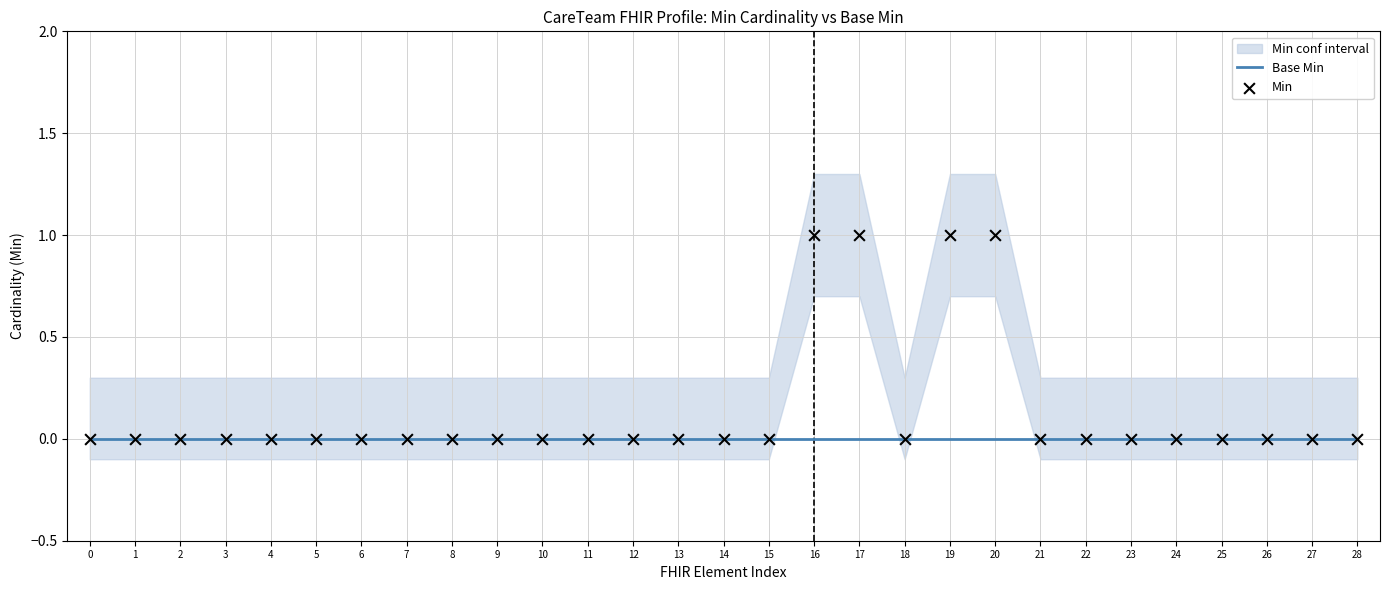

Which series has the largest total across all categories?

Min